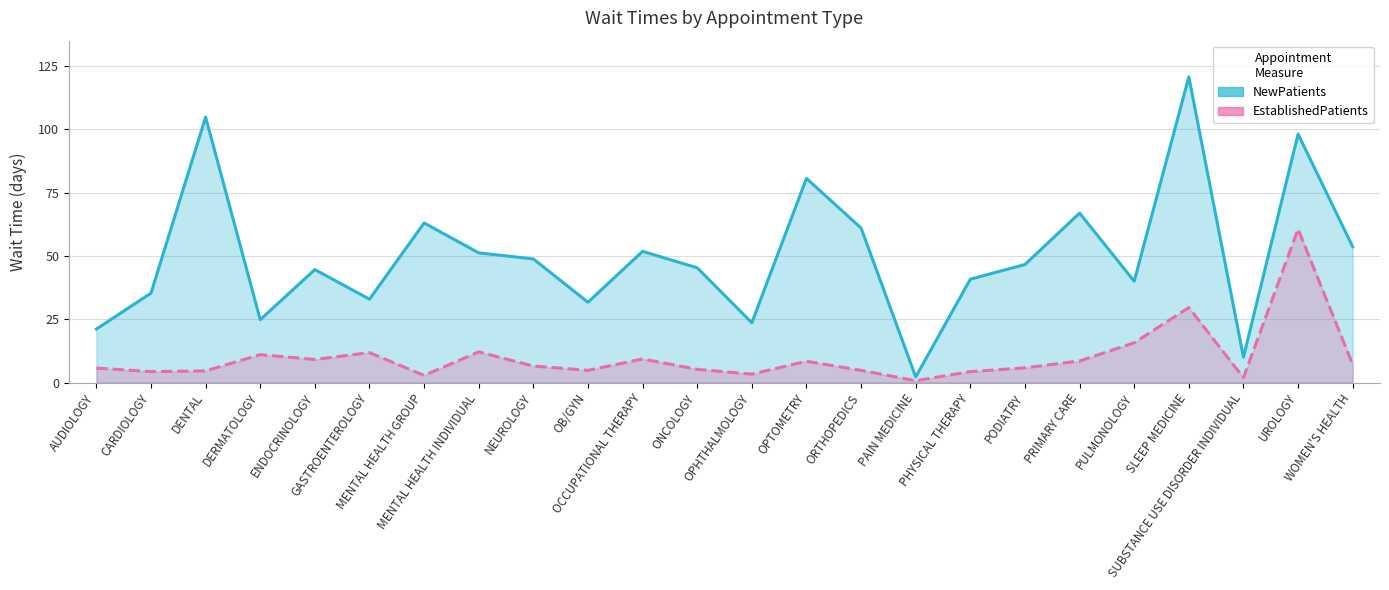

Which label corresponds to the largest value in the chart?

SLEEP MEDICINE